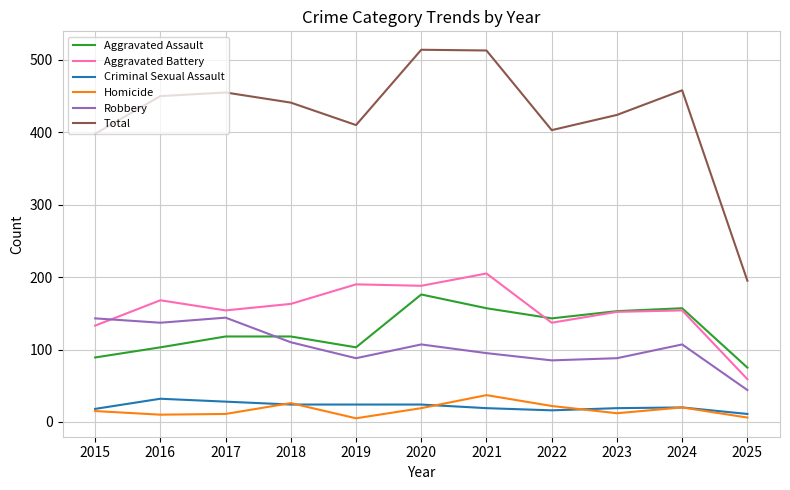

The value of Total at 2015 is 223. True or false?

False